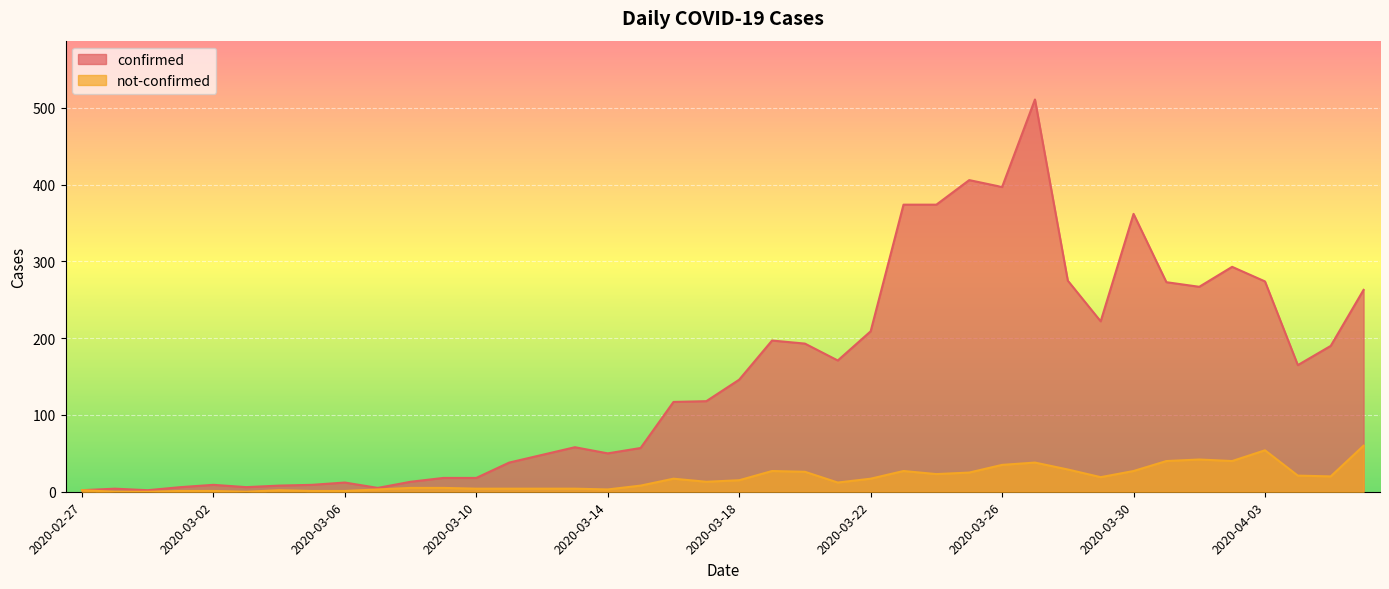

Where is confirmed nearest to the value 256?

2020-04-06